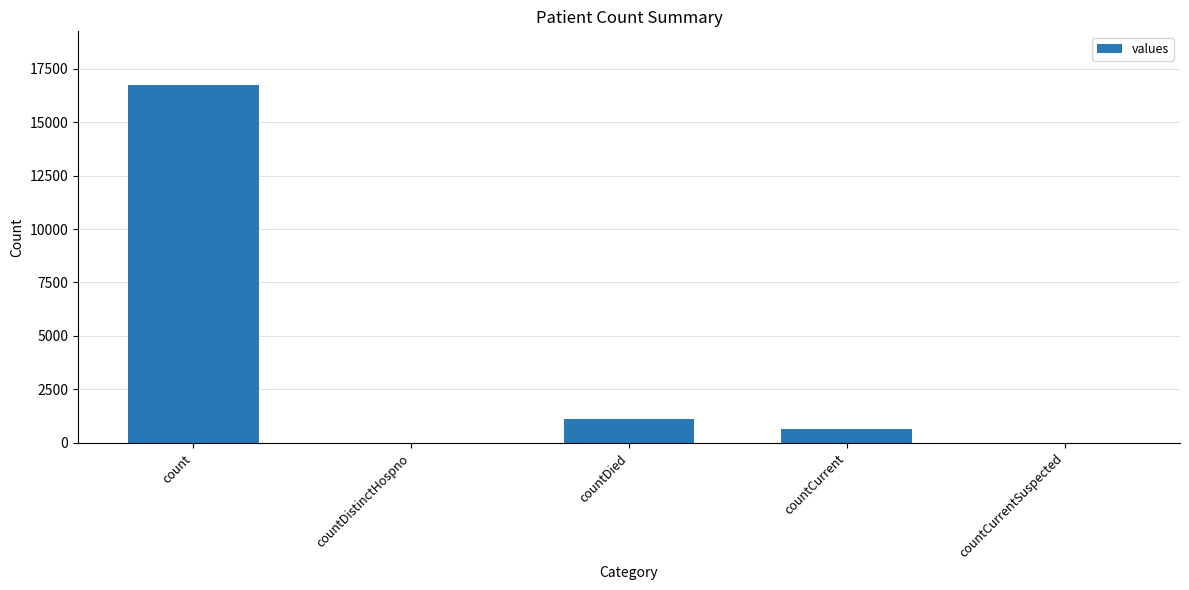

What is the sum of the values at countDied and countDistinctHospno?

1142